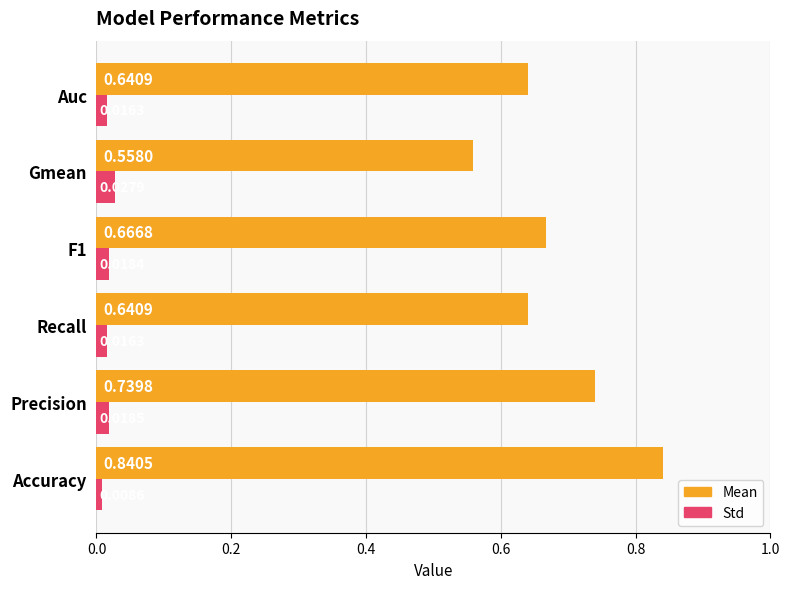

Which series has the largest total across all categories?

Mean